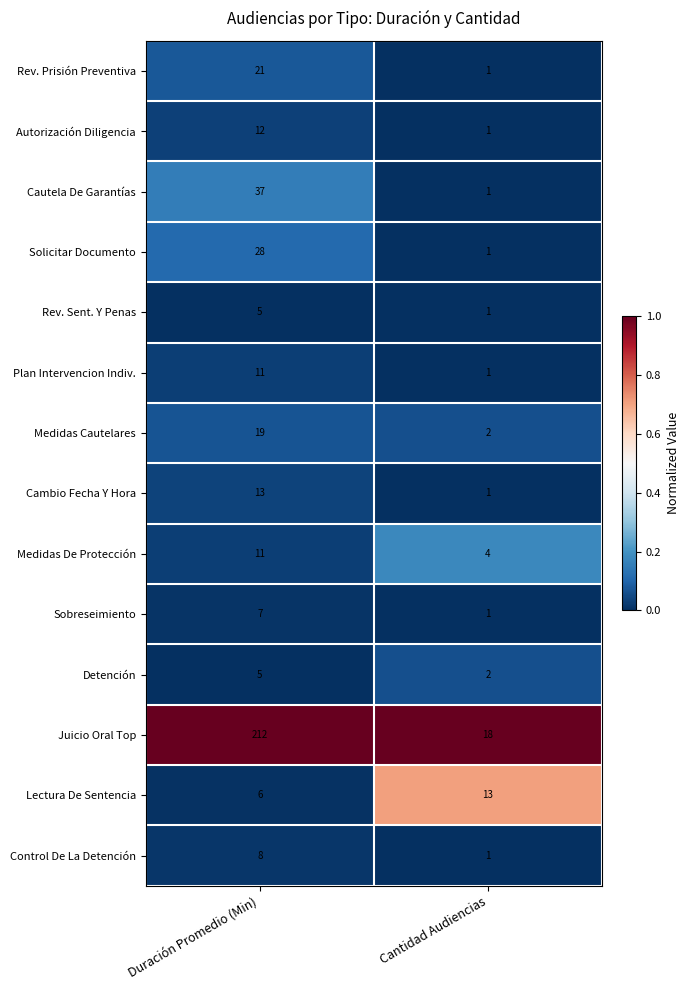

Reading left to right, list all the values displayed in this chart.

Rev. Prisión Preventiva: 21	1
Autorización Diligencia: 12	1
Cautela De Garantías: 37	1
Solicitar Documento: 28	1
Rev. Sent. Y Penas: 5	1
Plan Intervencion Indiv.: 11	1
Medidas Cautelares: 19	2
Cambio Fecha Y Hora: 13	1
Medidas De Protección: 11	4
Sobreseimiento: 7	1
Detención: 5	2
Juicio Oral Top: 212	18
Lectura De Sentencia: 6	13
Control De La Detención: 8	1